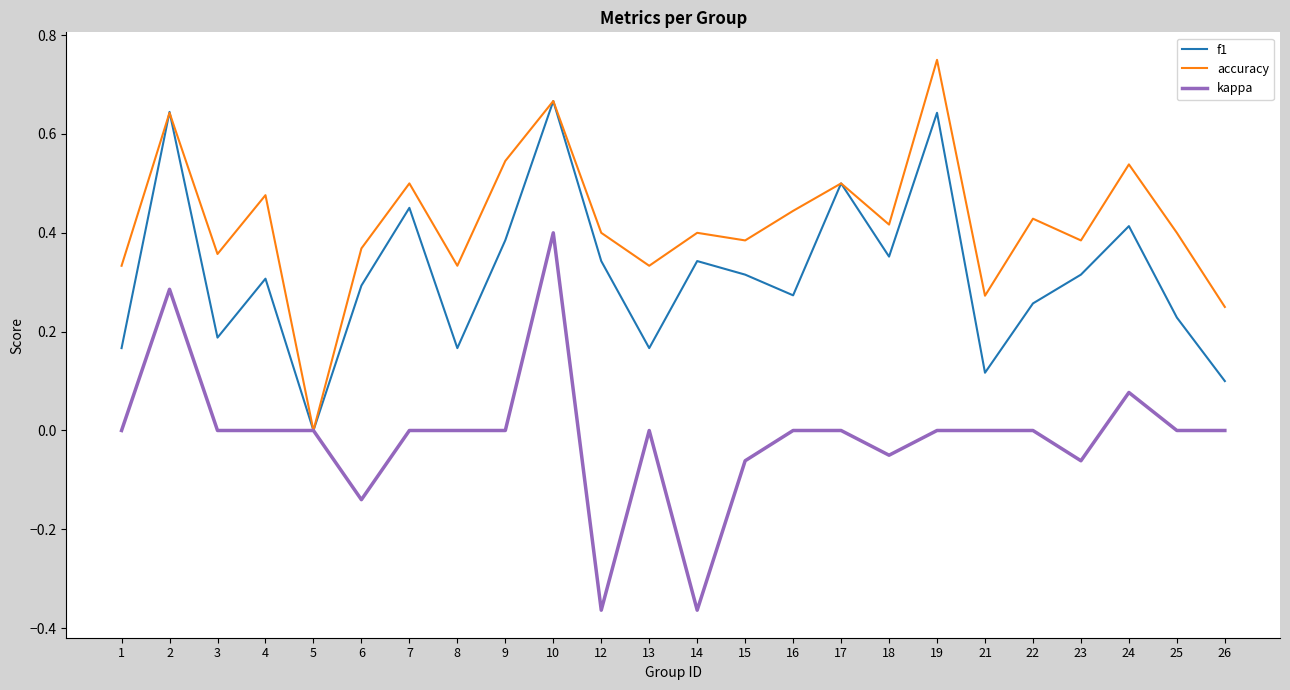

How many accuracy values are between 0 and 1?

24